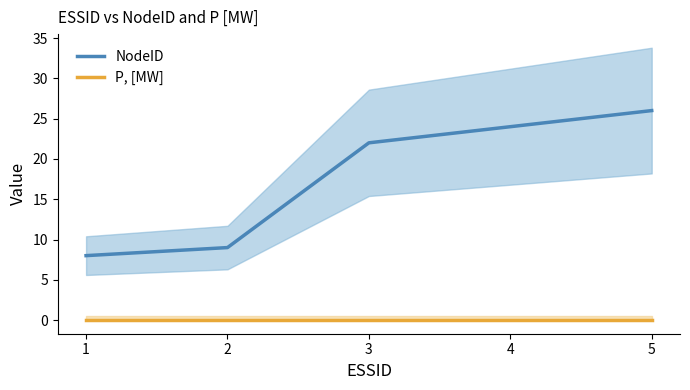

Reading left to right, list all the values displayed in this chart.

NodeID: 8	9	22	24	26
P, [MW]: 0	0	0	0	0